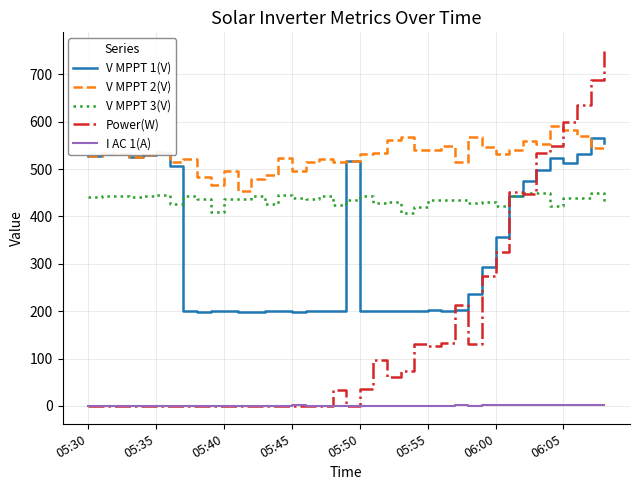

True or false: V MPPT 1(V) and Power(W) intersect in this chart.

True